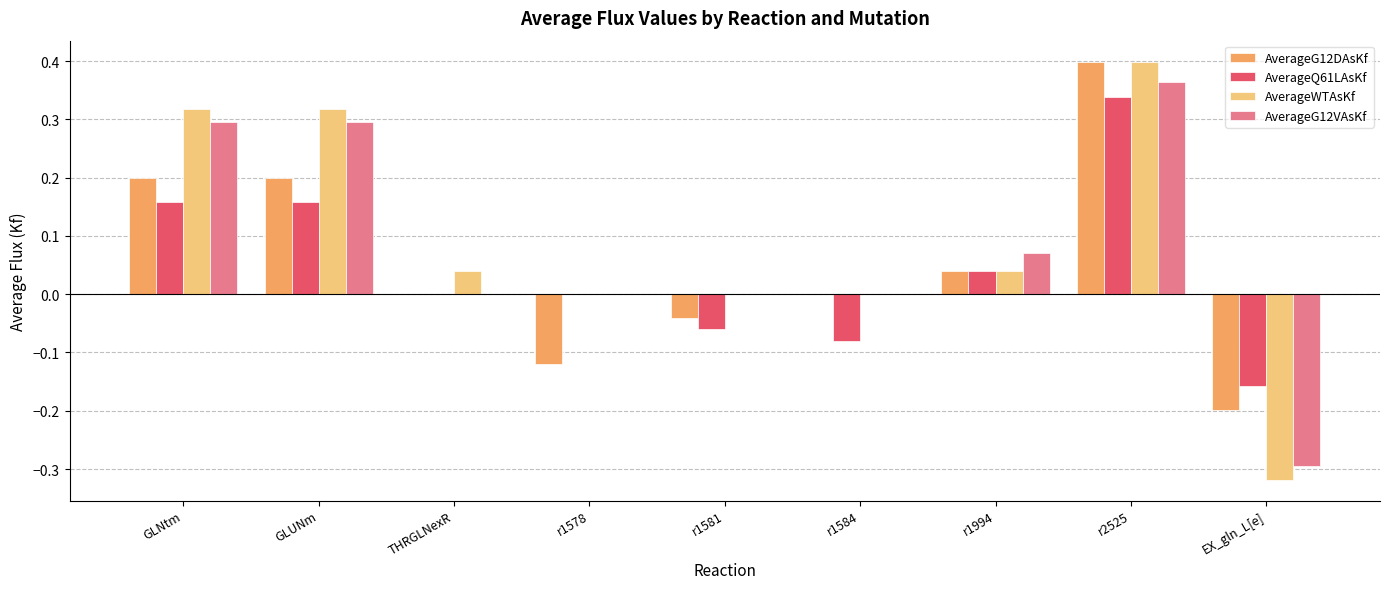

Which series changed the most between GLNtm and r1578?

AverageG12DAsKf